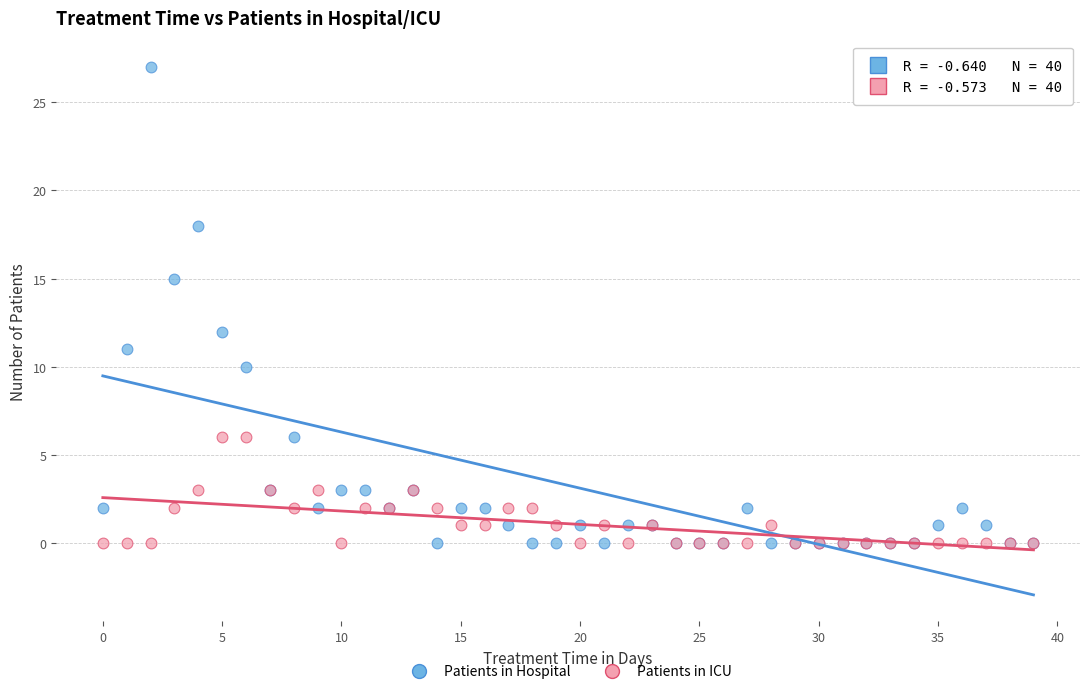

Across all series, what Y value is closest to 13?

12